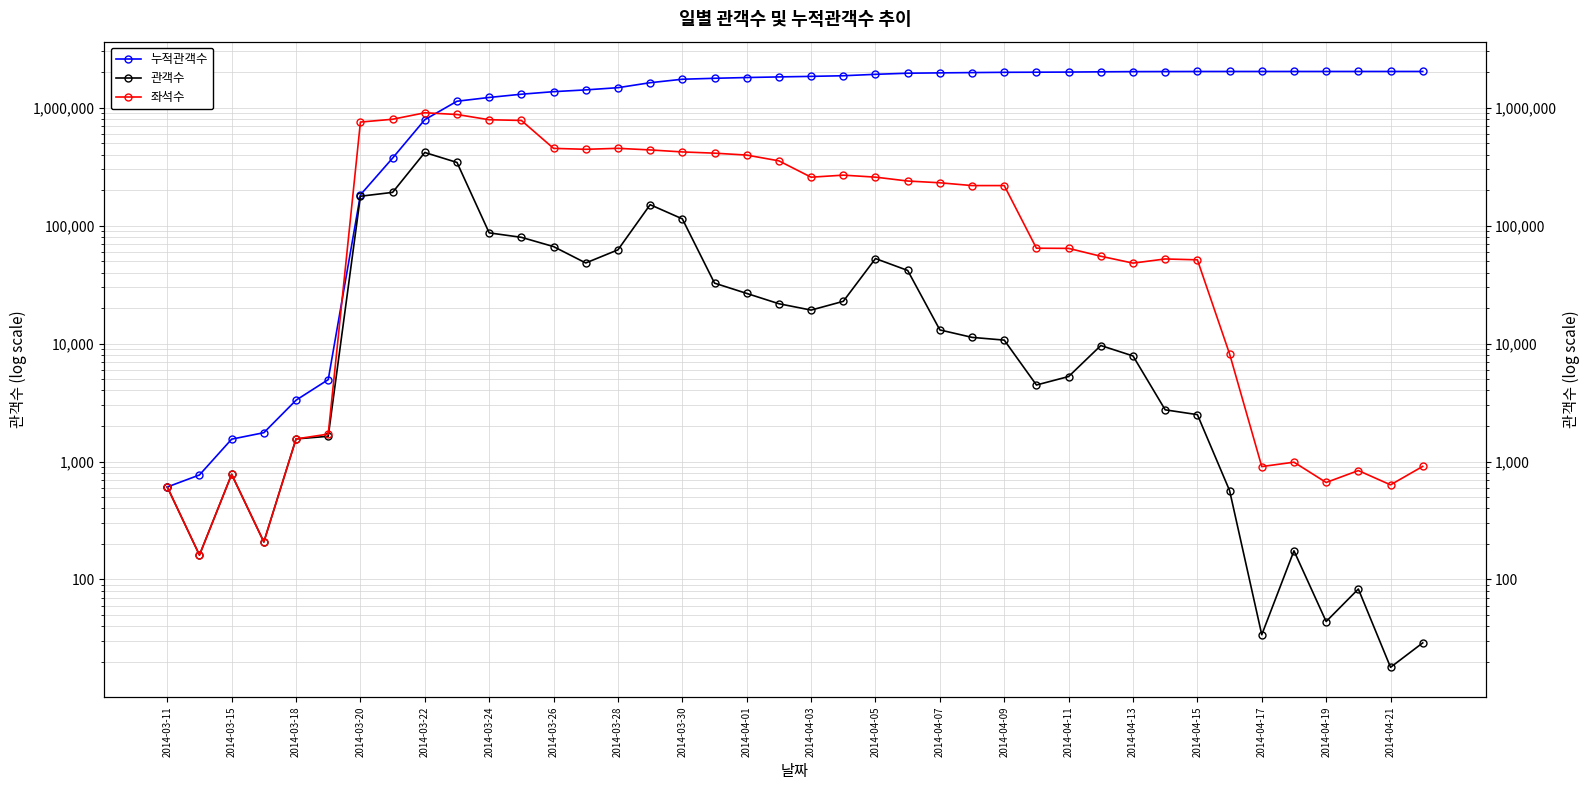

Reading left to right, what are all the values shown in this chart?

누적관객수: 608	769	1547	1755	3309	4945	182325	373571	790203	1133153	1219903	1299432	1365808	1414009	1476312	1626710	1740745	1773274	1799879	1821633	1840845	1863644	1916189	1957850	1970897	1982178	1992871	1997323	2002576	2012196	2020047	2022789	2025285	2025852	2025886	2026061	2026105	2026188	2026206	2026235
관객수: 608	161	778	208	1554	1636	177380	191246	416632	342950	86750	79529	66376	48201	62303	150398	114035	32529	26605	21754	19212	22799	52545	41661	13047	11281	10693	4452	5253	9620	7851	2742	2496	567	34	175	44	83	18	29
좌석수: 608	161	778	208	1553	1708	754532	797129	904437	874651	789448	778868	451468	443342	451904	437950	421163	411206	396022	353968	257199	267709	257469	238722	230647	218376	218392	64294	64091	54965	48066	52129	51261	8166	906	987	664	838	634	909